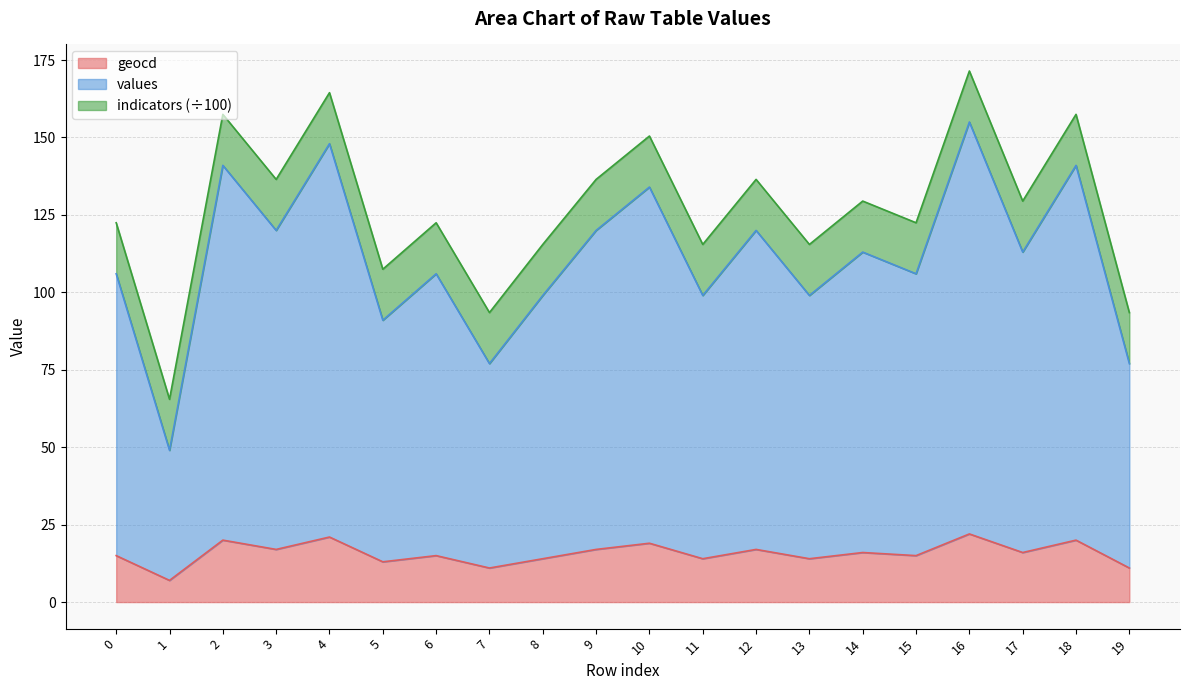

True or false: values and geocd cross at least once.

False